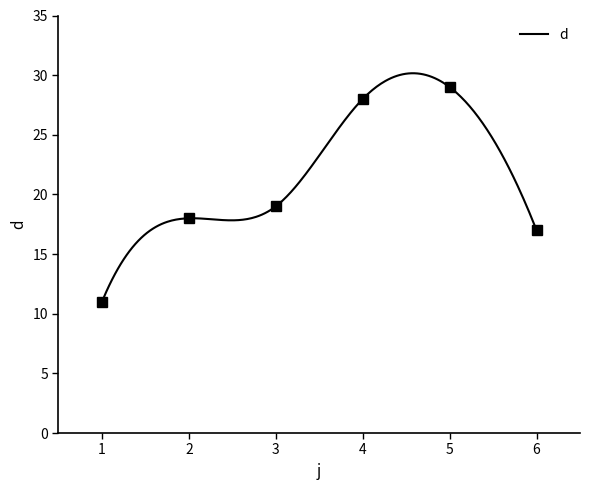

True or false: there are more than 0 points higher than both neighbors.

True